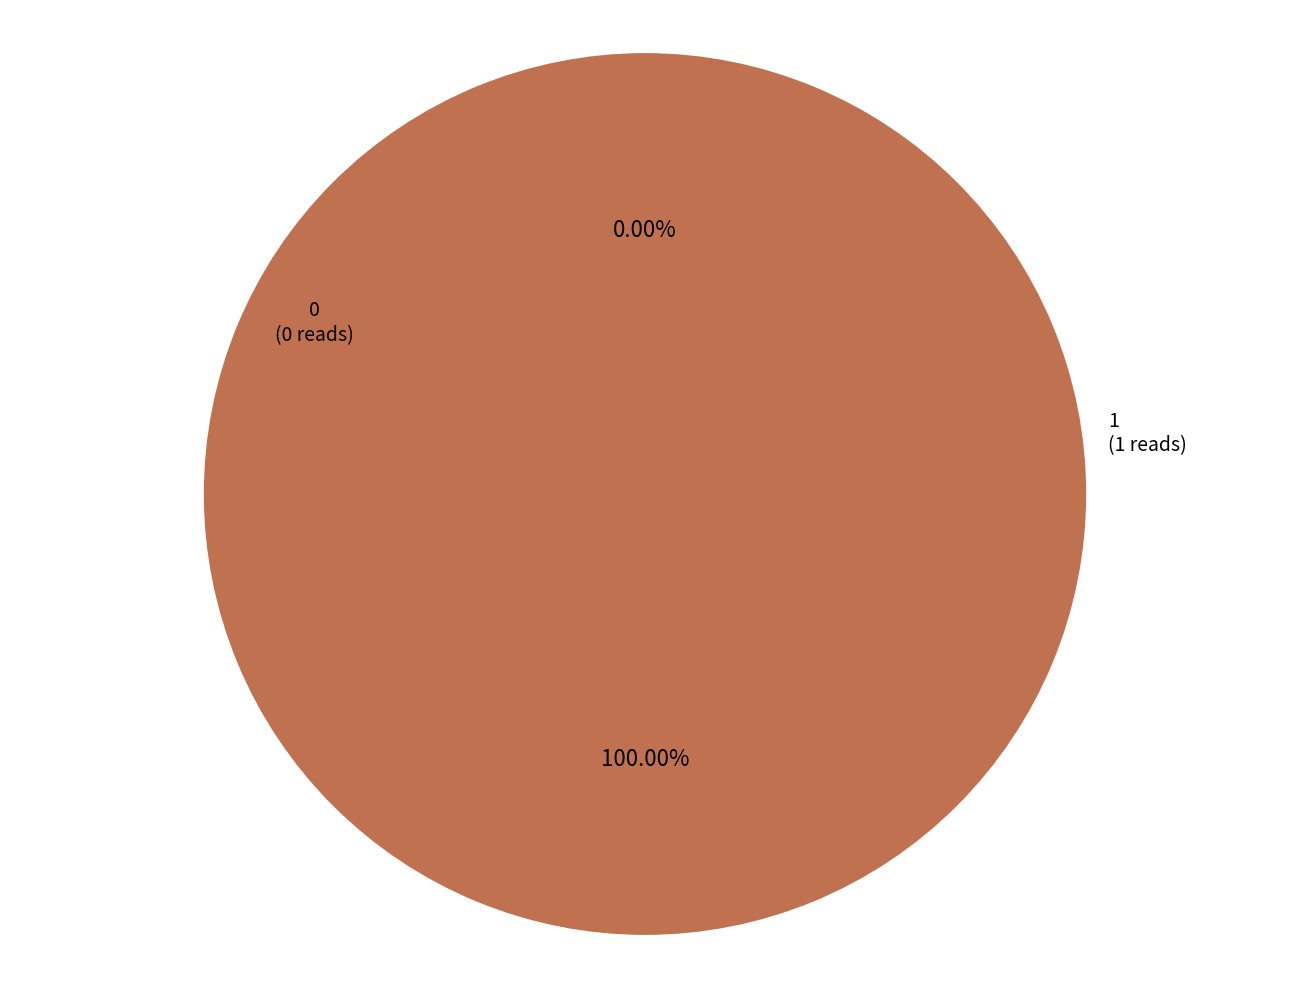

Is 1 the majority of the pie?

Yes